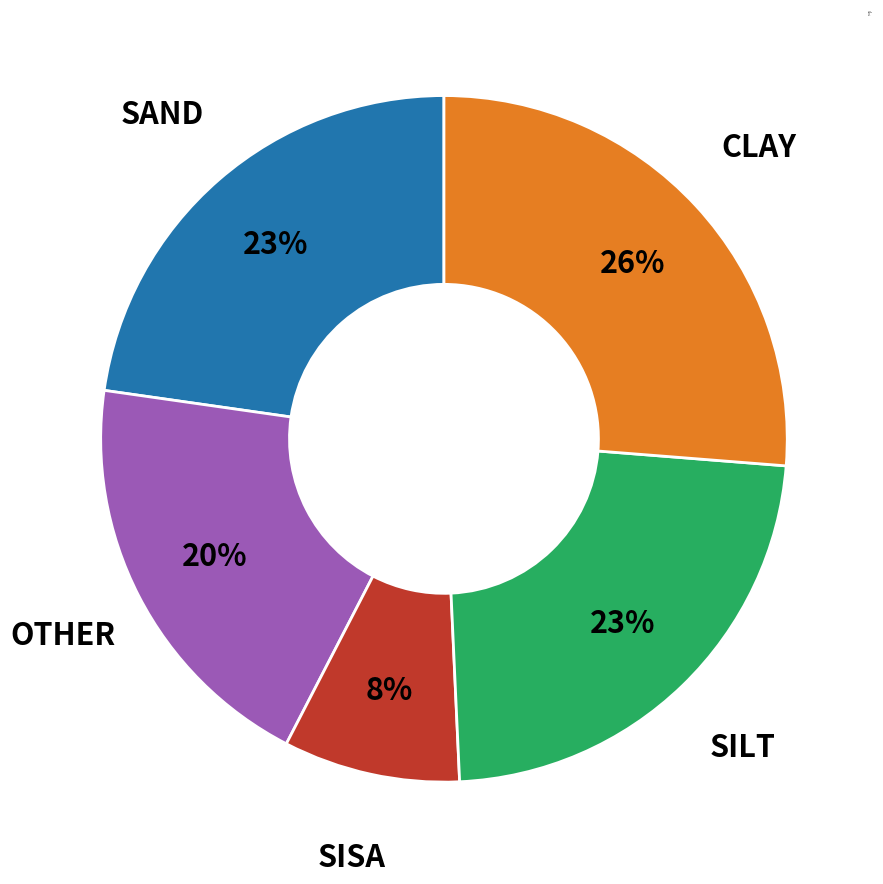

Count the number of slices in the pie.

5